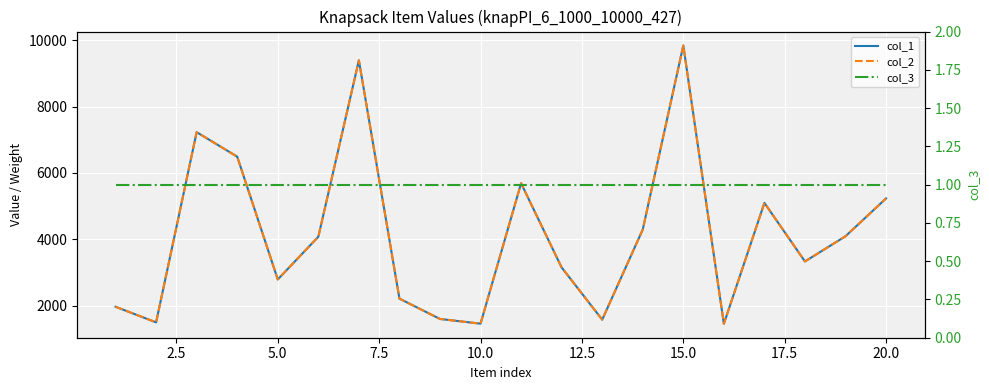

True or false: col_1 has a value of 6709 at 12.5.

False